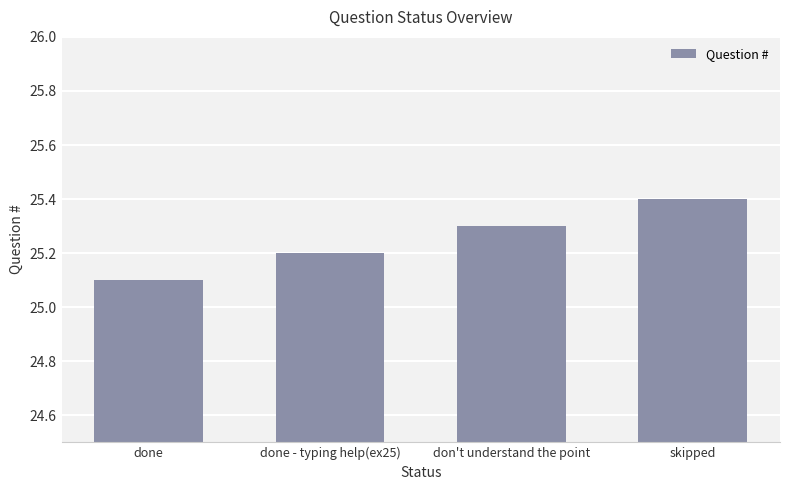

List the labels in order of value, smallest first.

done, done - typing help(ex25), don't understand the point, skipped